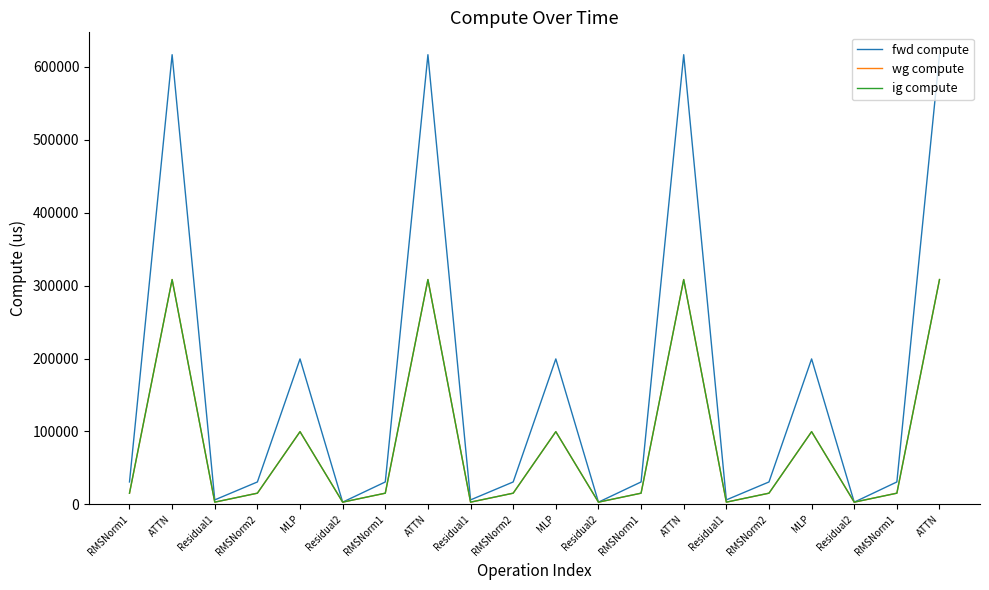

How many distinct data groups are displayed?

3